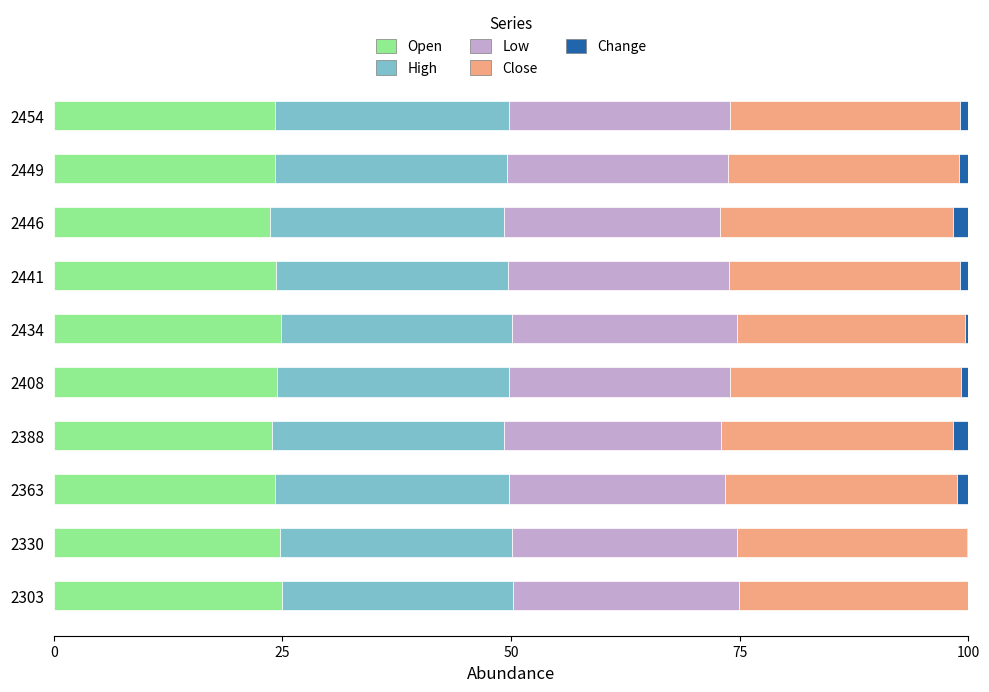

What is the highest value of the Open series?

24.9